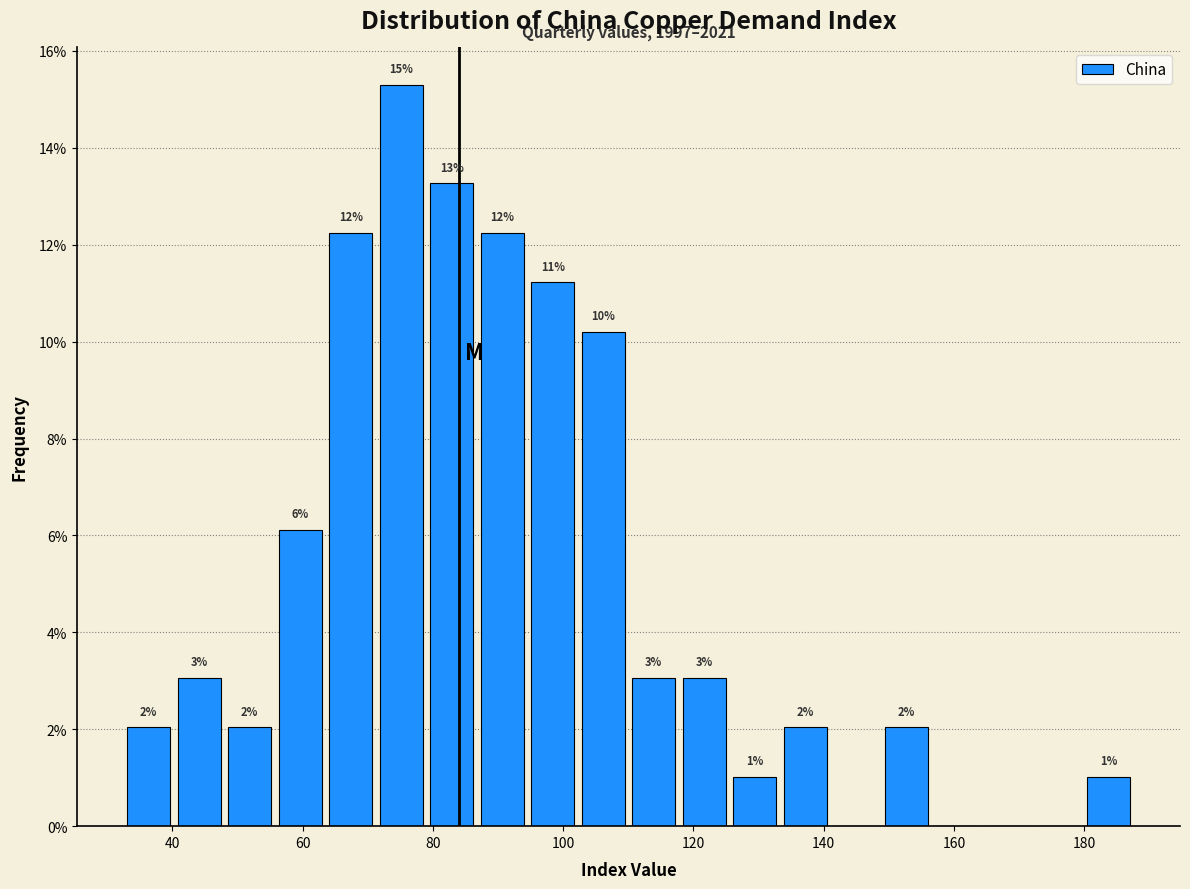

Around what value on the x-axis is the tallest bar? Give the approximate position of its centre, as read against the axis.

76